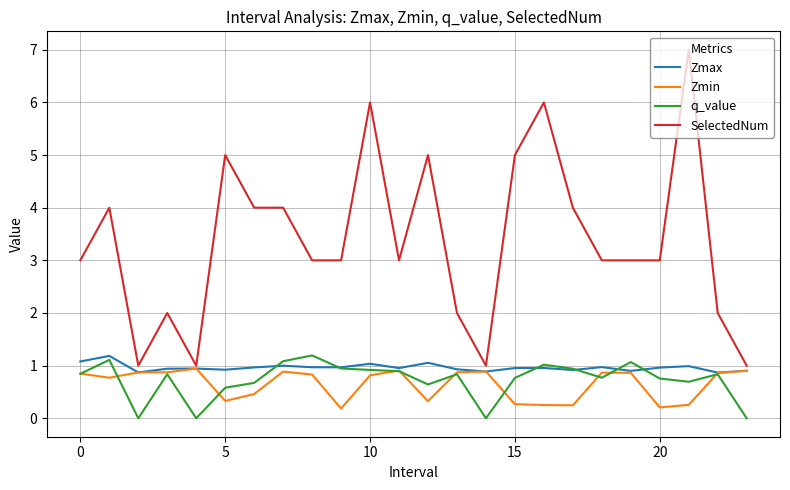

Which series has the largest total across all categories?

SelectedNum